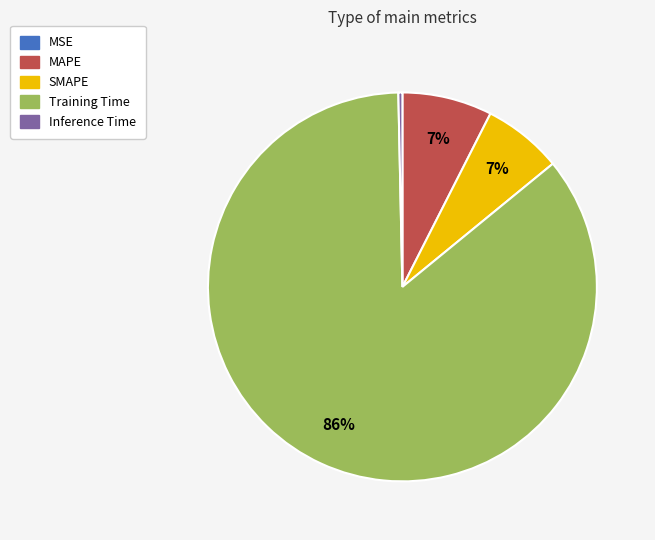

Do Training Time and SMAPE together represent more than half of the pie?

Yes